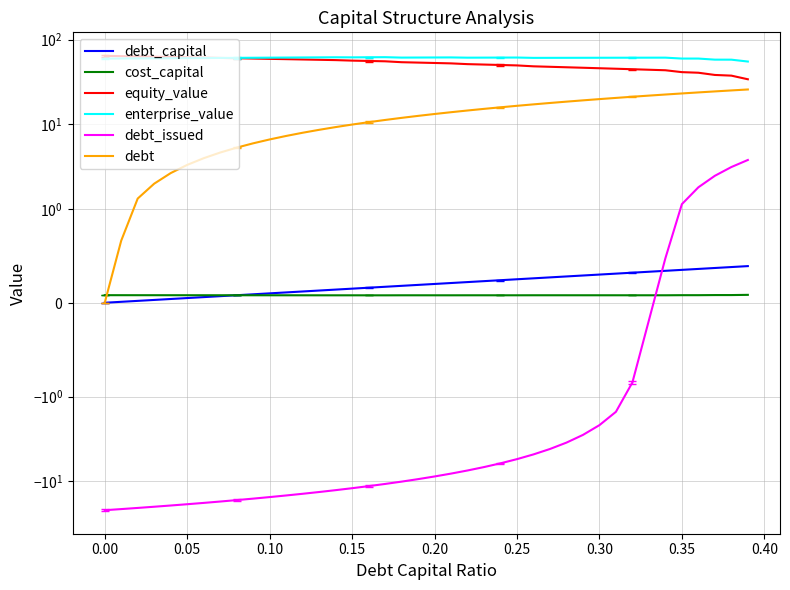

Is this an area chart (filled region under the line)?

No